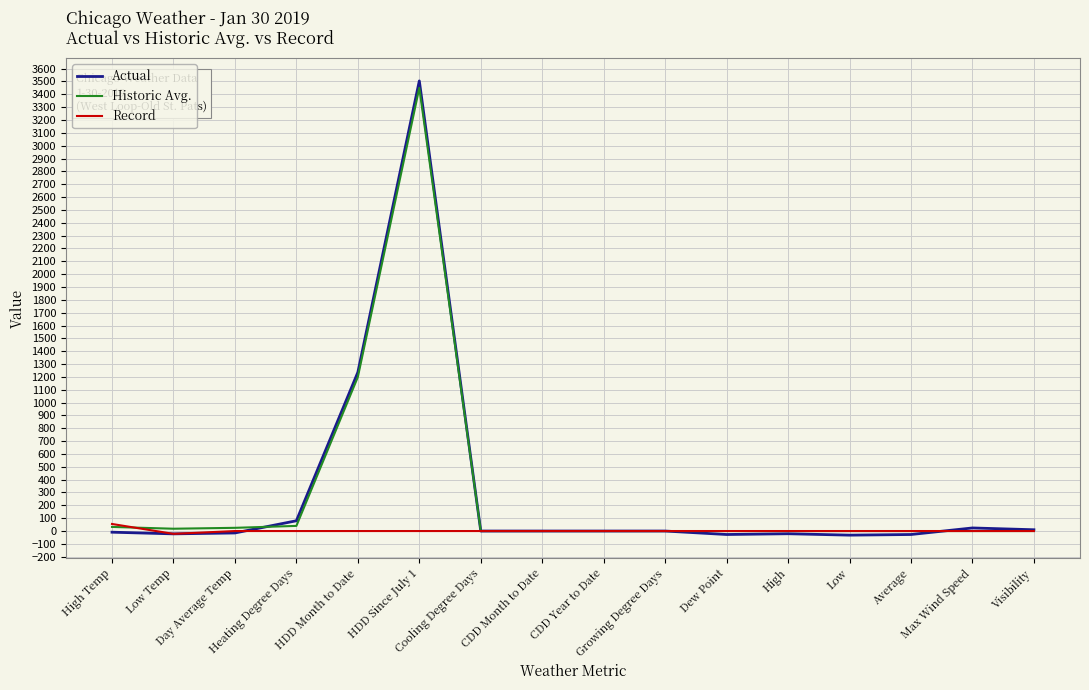

How many lines are shown in the chart?

3